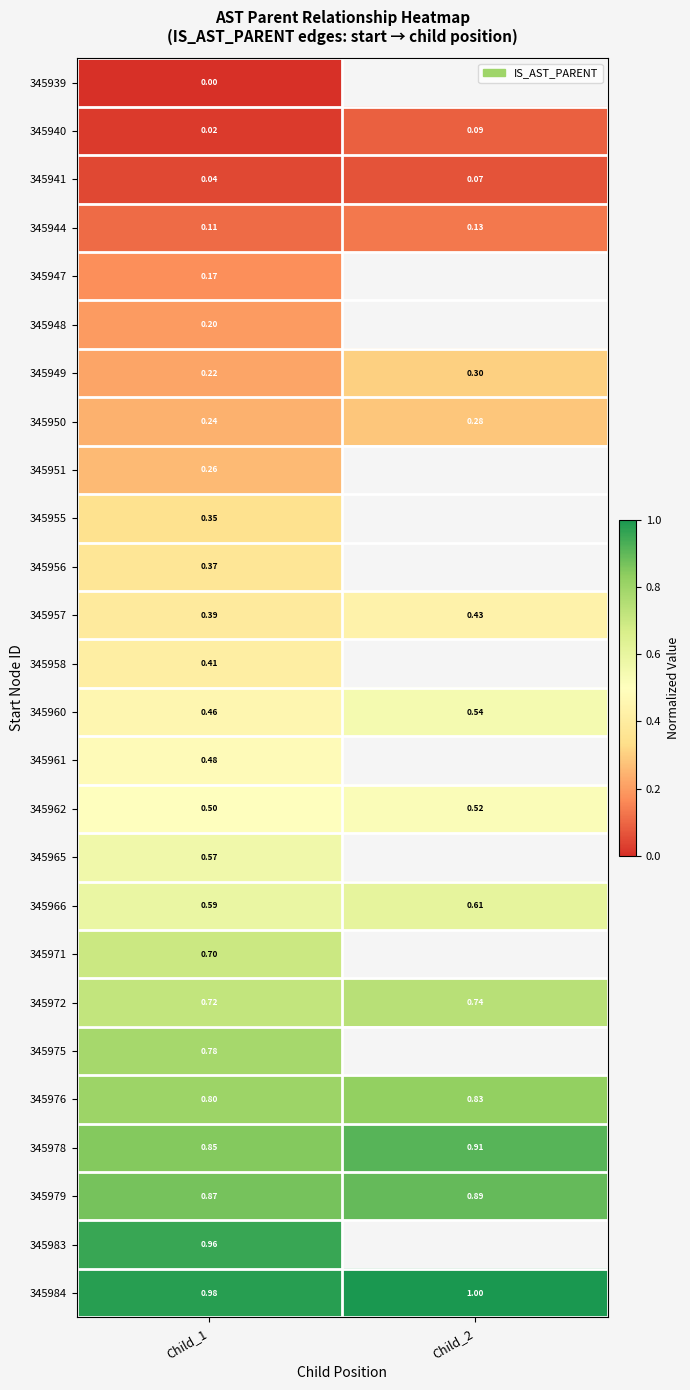

How many series are shown in this chart?

26